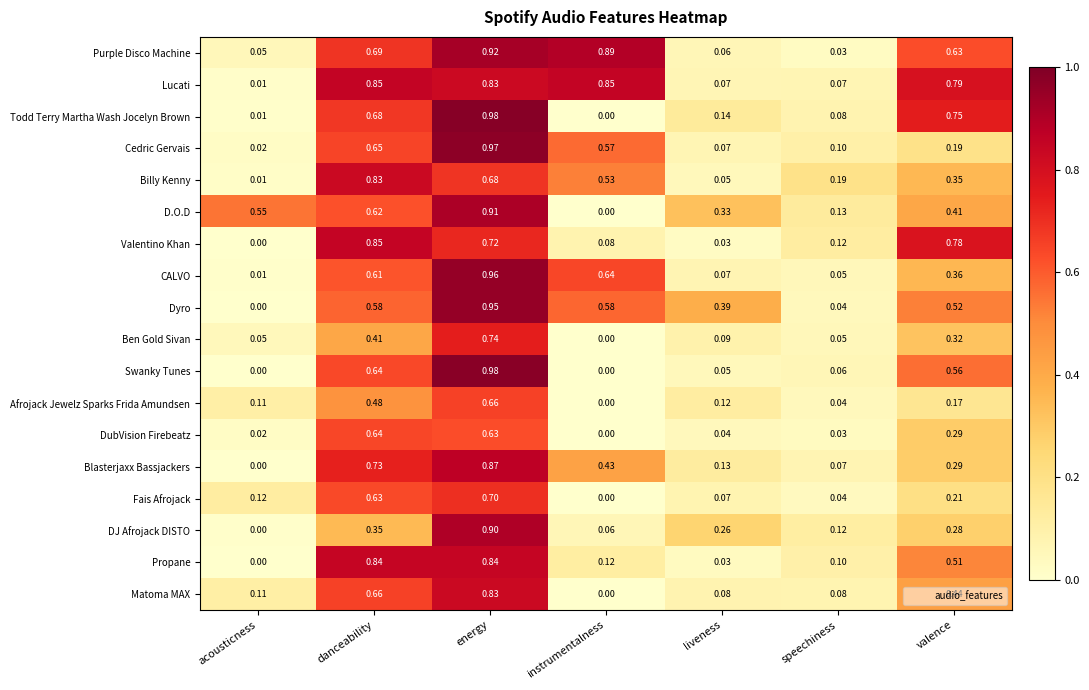

Which series changed the most between liveness and speechiness?

Dyro